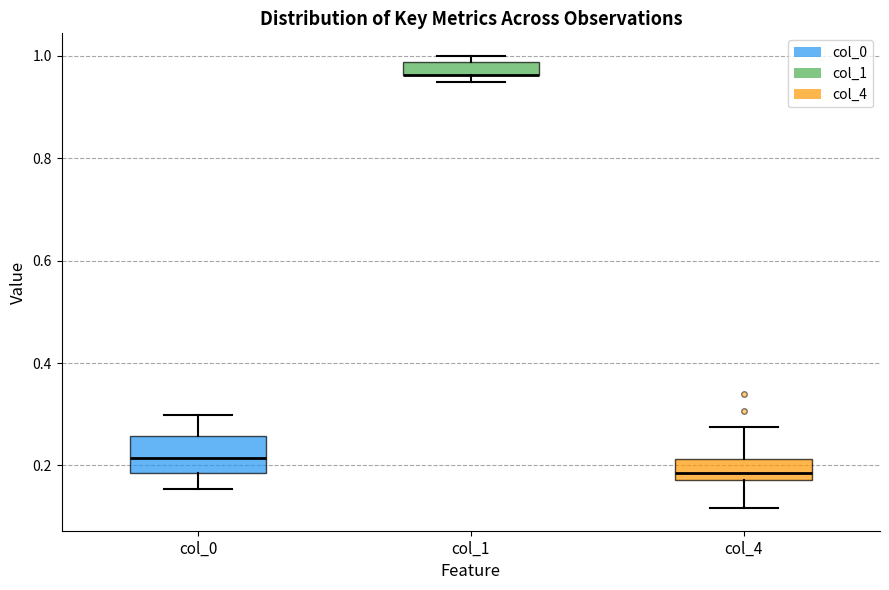

Where is the lower edge of the box for col_1 on the y-axis? The values are not printed on the chart, so give them approximately, as read against the axis.

0.96